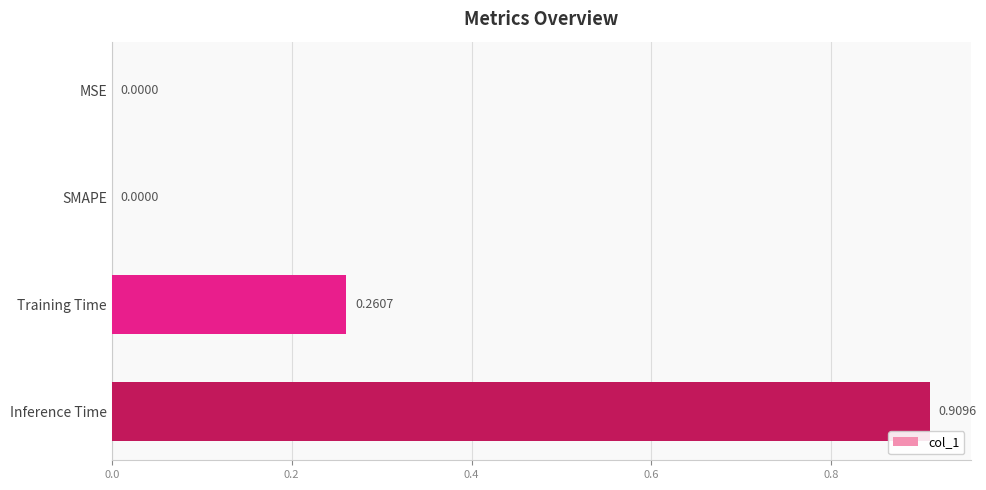

What is the change in value from MSE to Training Time?

+0.3